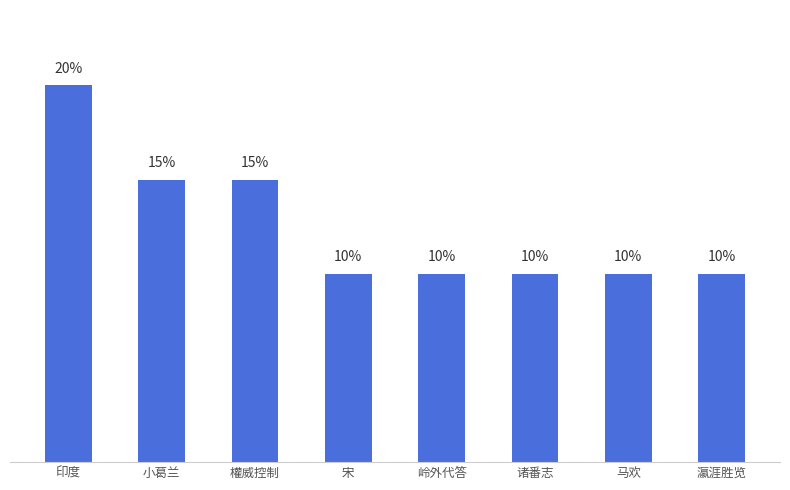

Which has a higher value, 印度 or 诸番志?

印度